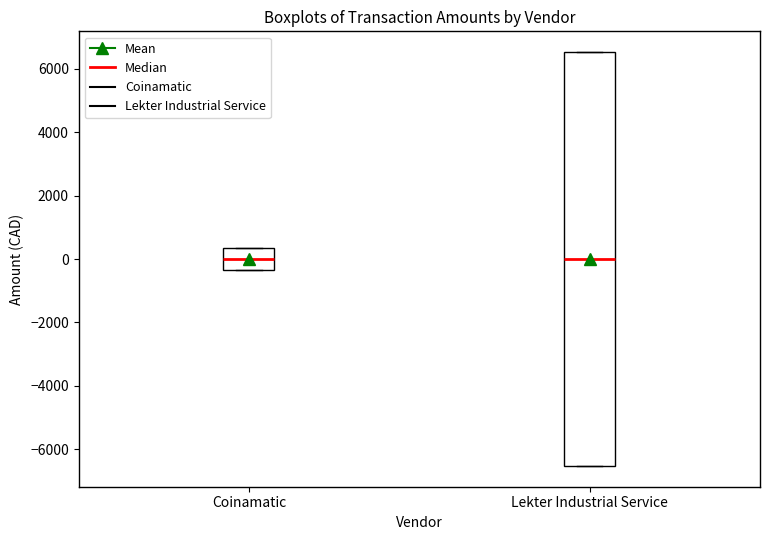

Comparing the boxes themselves (not the whiskers), which one is the tallest?

Lekter Industrial Service